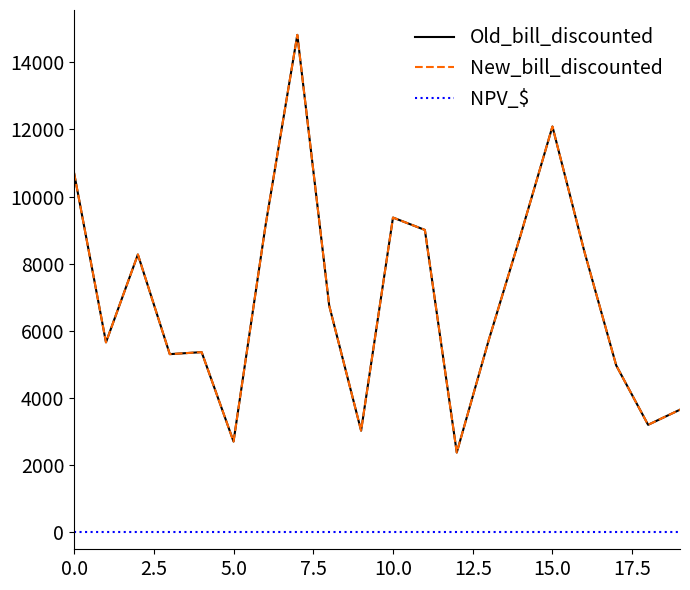

True or false: Old_bill_discounted and New_bill_discounted cross at least once.

False